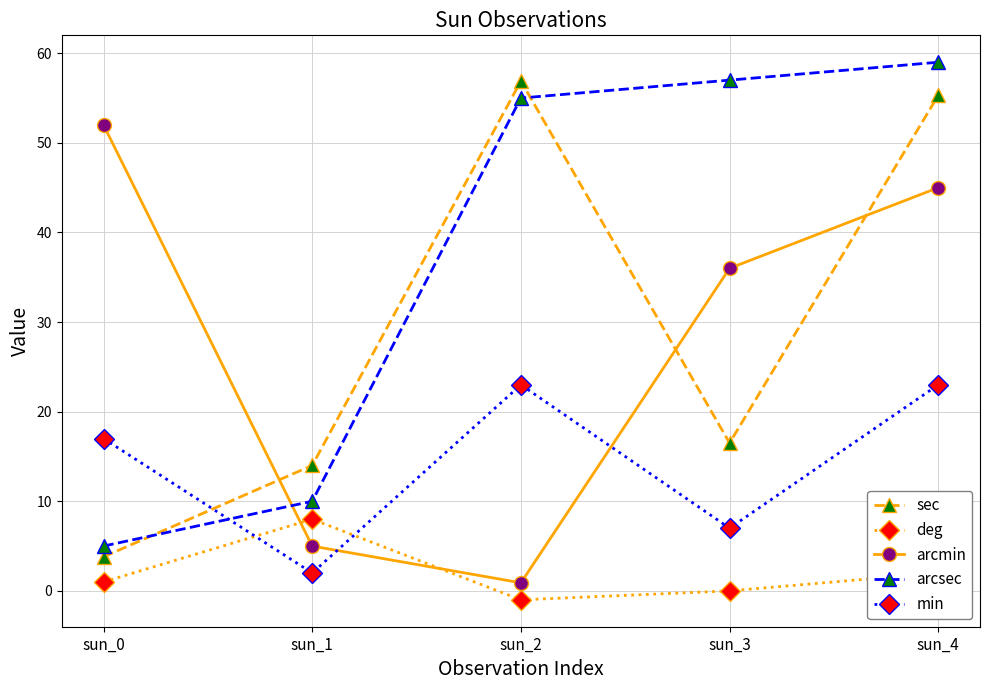

Where is deg nearest to the value 3?

sun_4